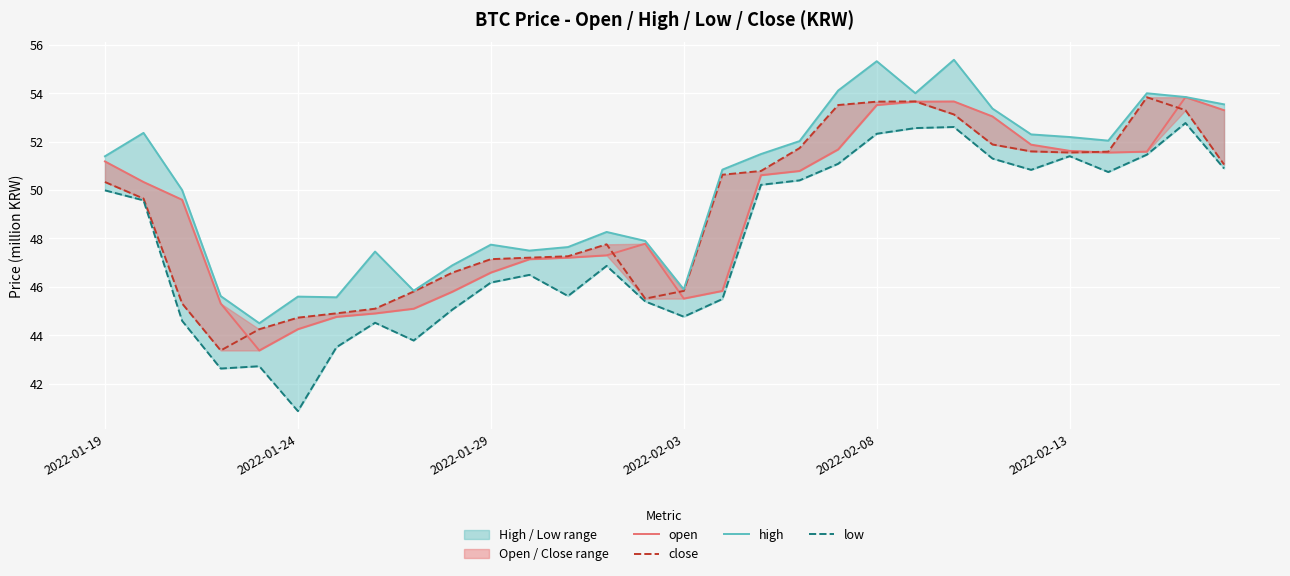

What is the spread (max minus min) of values at 7?

2.9